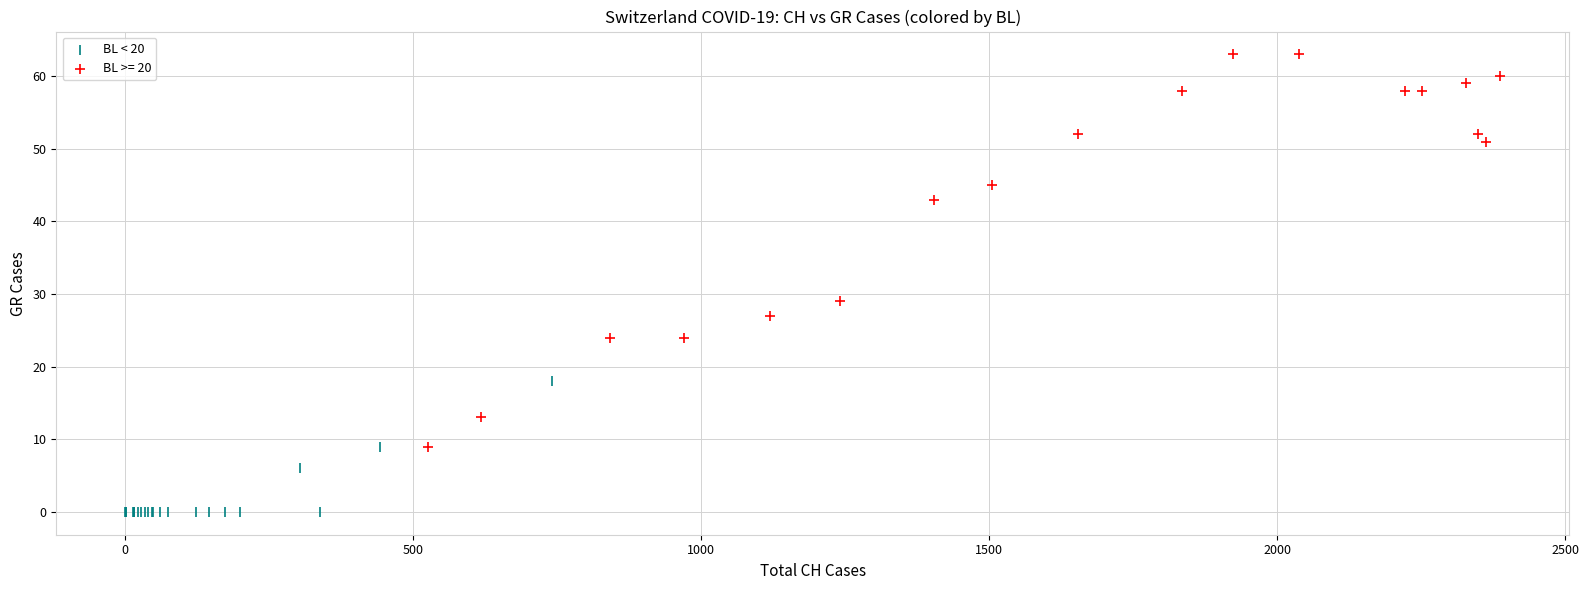

Which series reaches the maximum Y coordinate?

BL >= 20